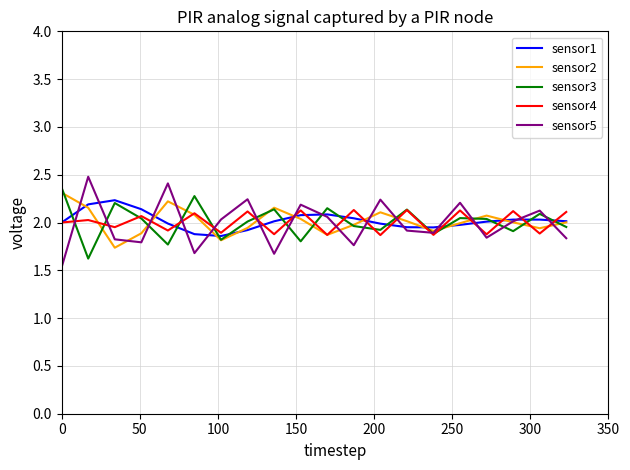

True or false: sensor1 has more than 2 interior local peaks.

True